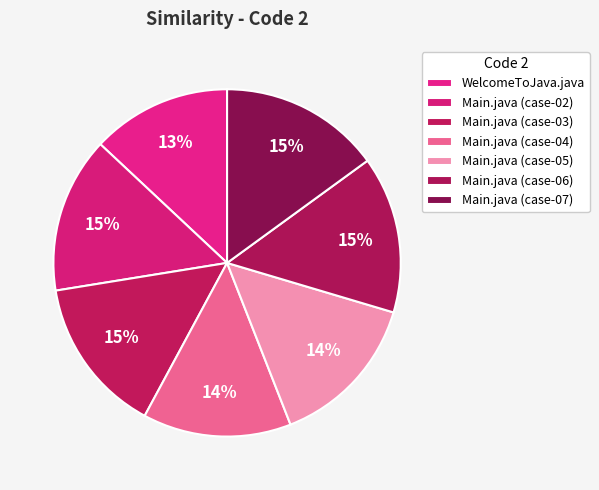

Count the number of slices in the pie.

7